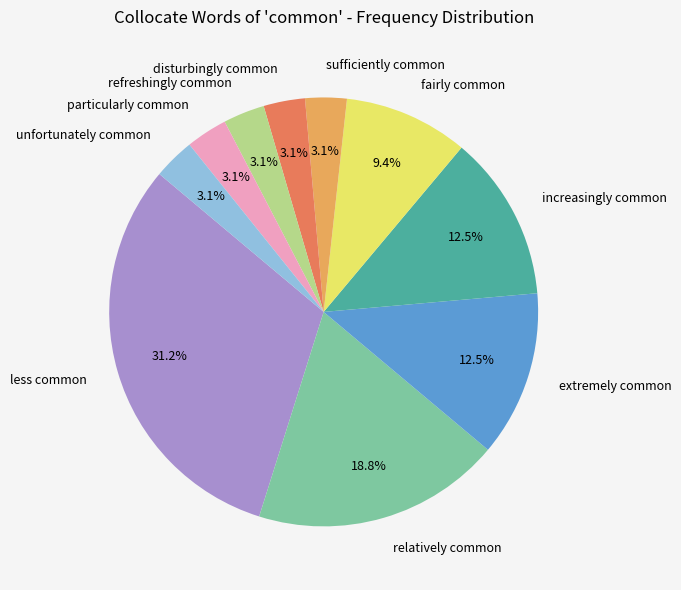

To the nearest percent, what is the difference between the largest and smallest slice percentages?

28%